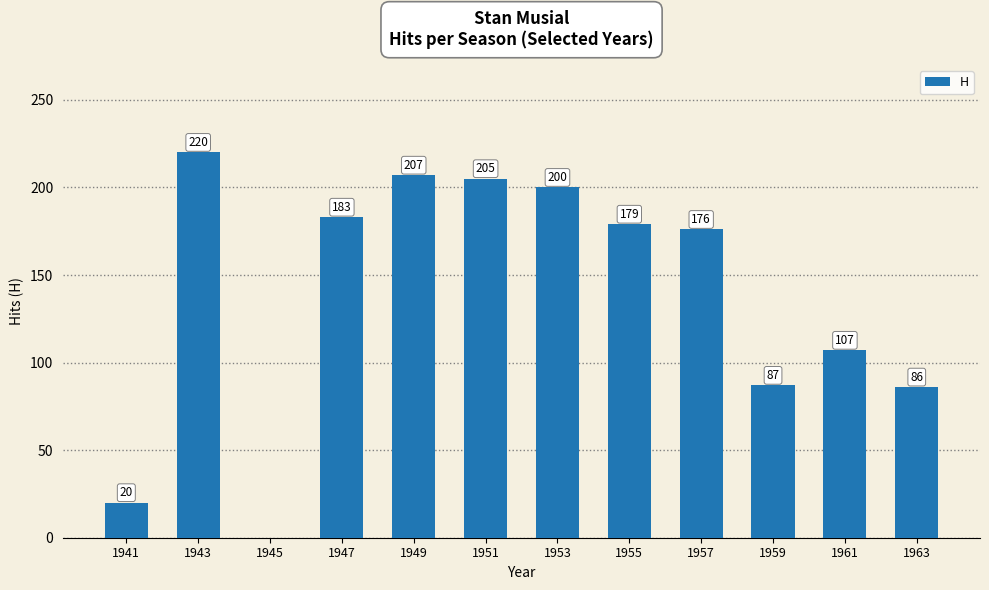

Are the bars horizontal?

No